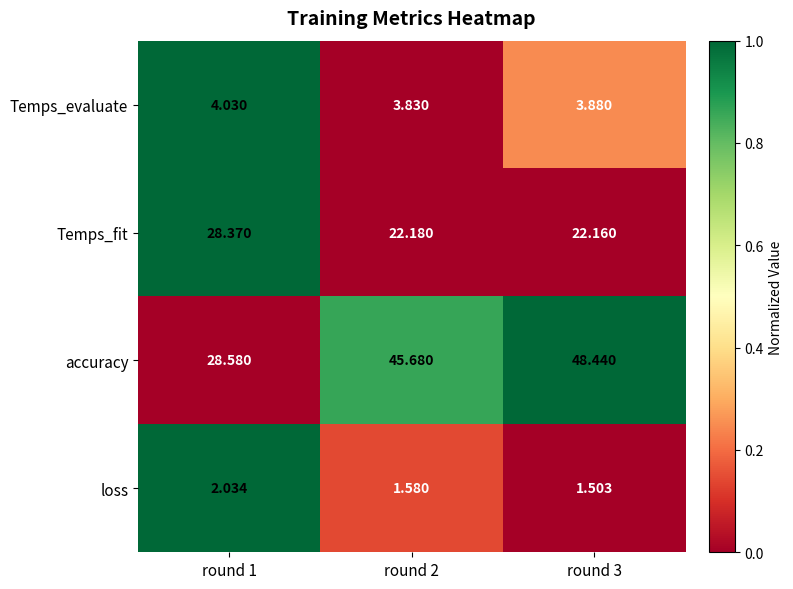

Is the value of Temps_evaluate at round 2 greater than the value of Temps_fit at round 3?

No